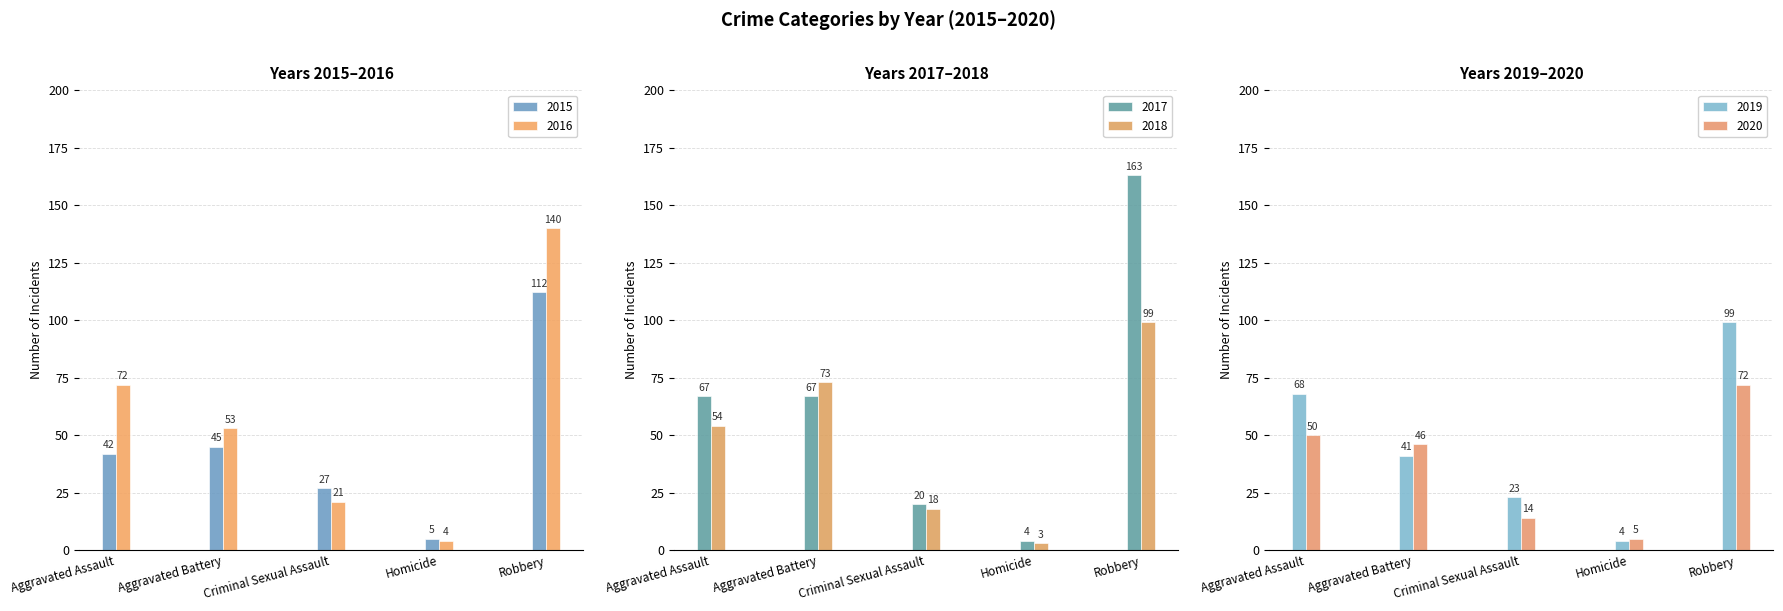

Which series has the largest range (max minus min)?

2017